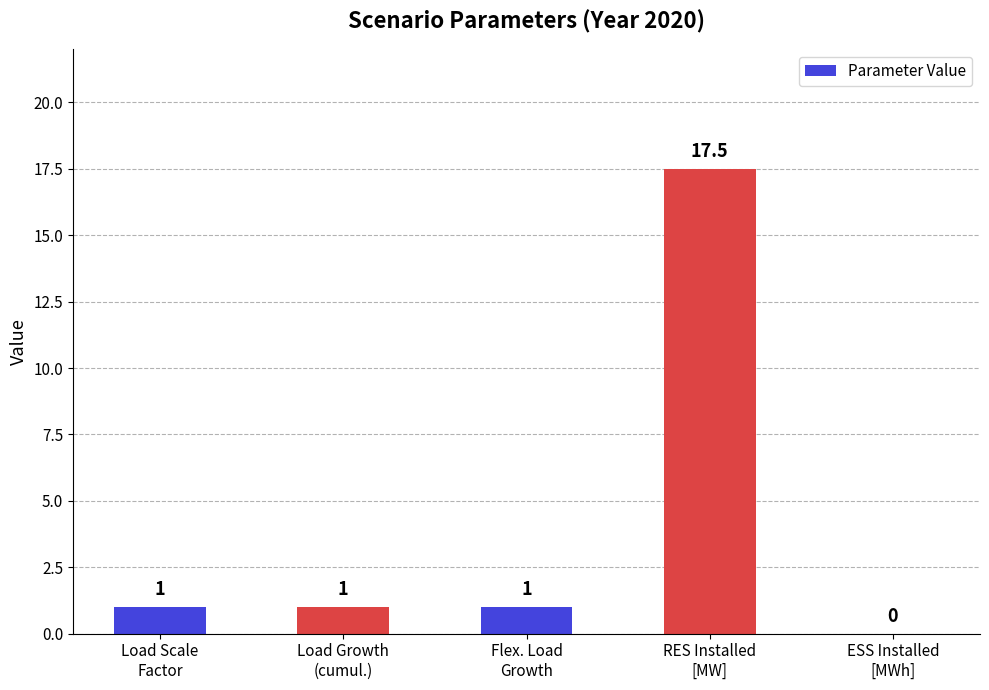

What is the greatest value displayed?

17.5